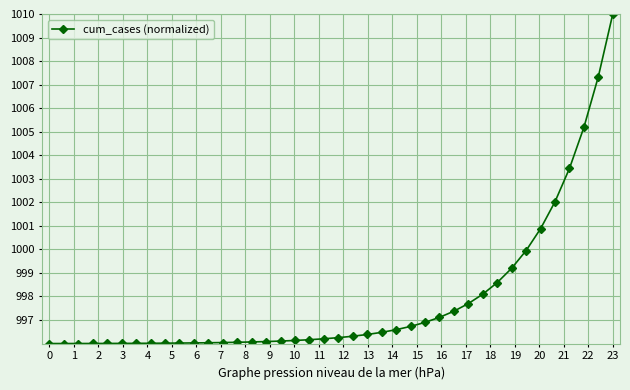

What is the minimum value shown in the chart?

996.0